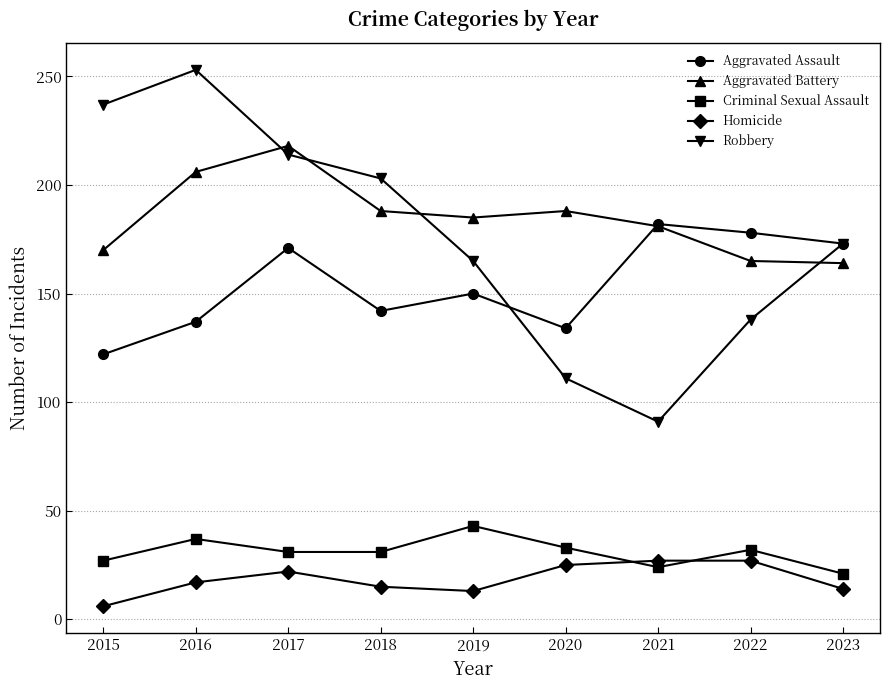

How many interior local peaks does the Aggravated Battery series have?

2